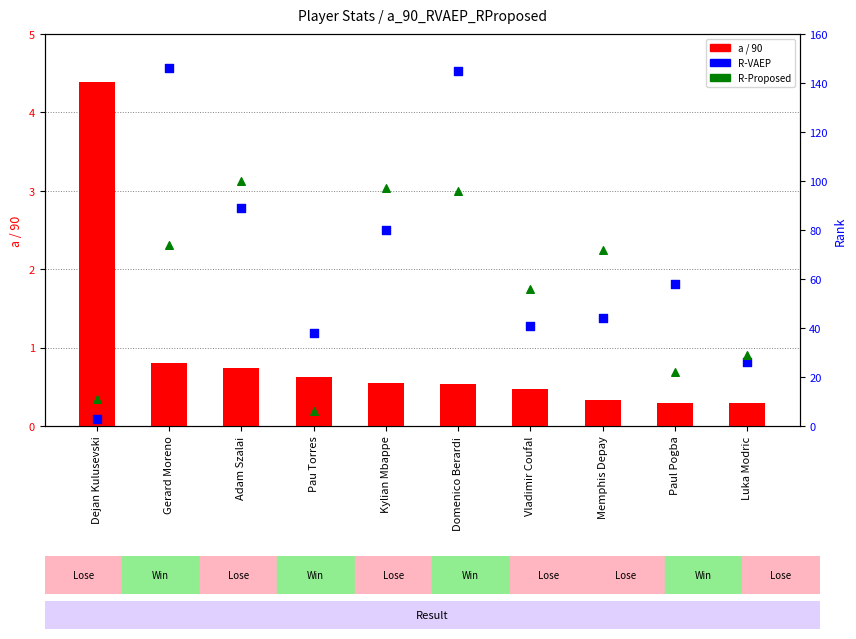

Which series reaches the minimum Y coordinate?

a / 90